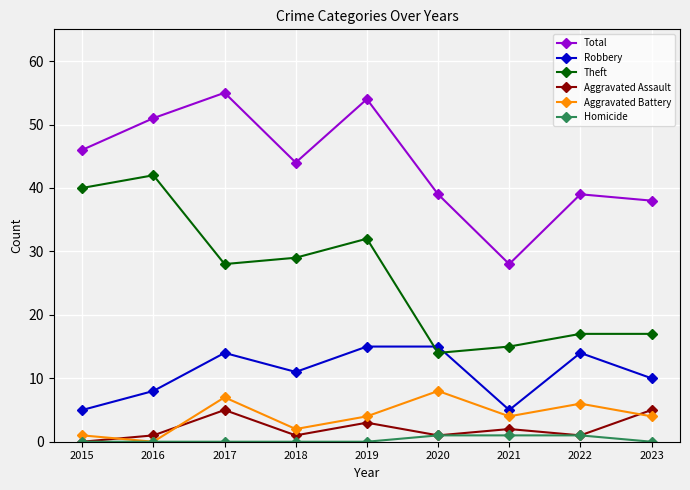

Between 2015 and 2021, which series saw the biggest shift?

Theft